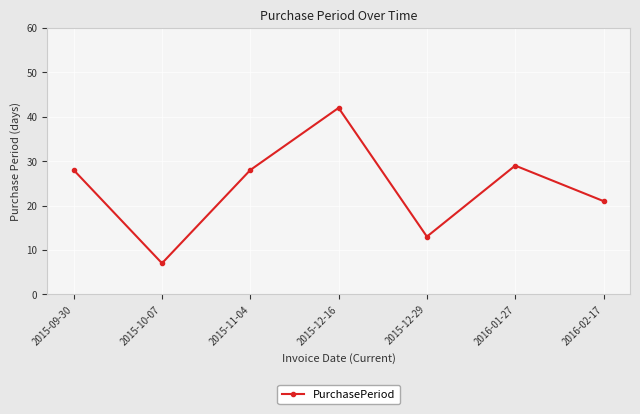

What is the label of the 3rd point from the left?

2015-11-04